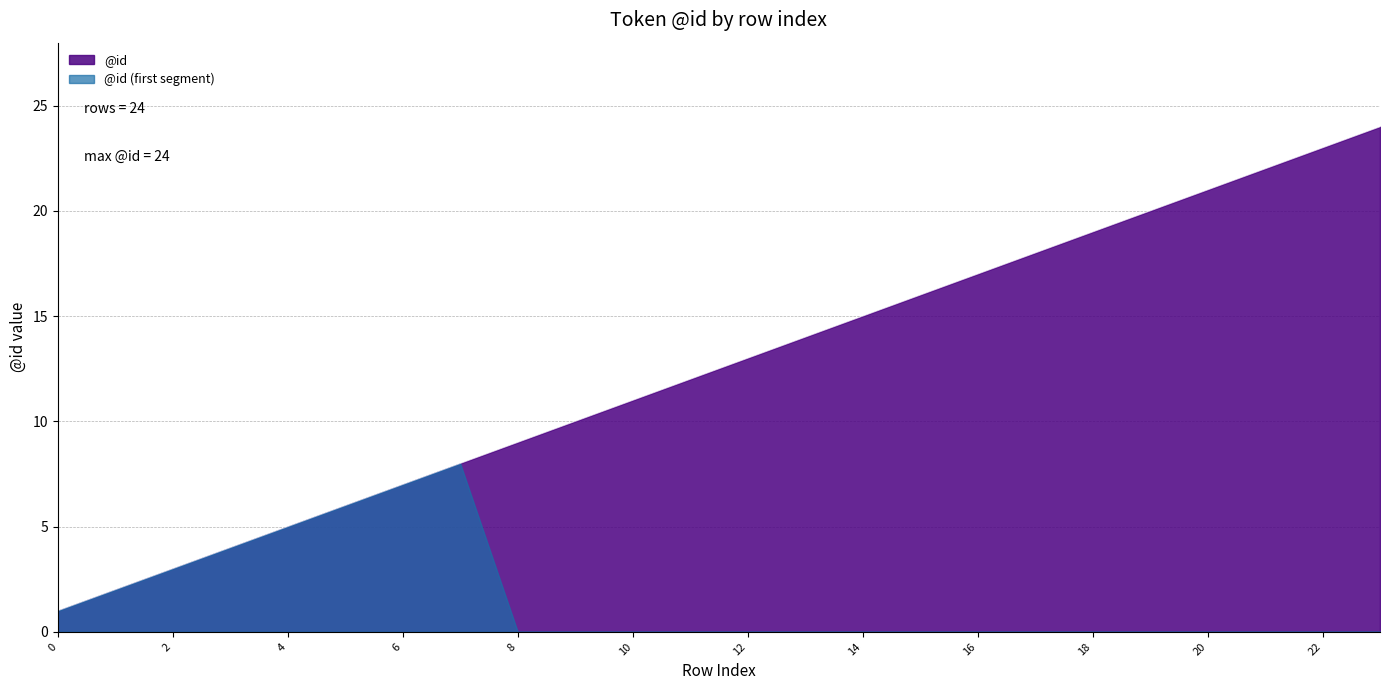

Reading left to right, extract all data points from this chart.

1	2	3	4	5	6	7	8	9	10	11	12	13	14	15	16	17	18	19	20	21	22	23	24